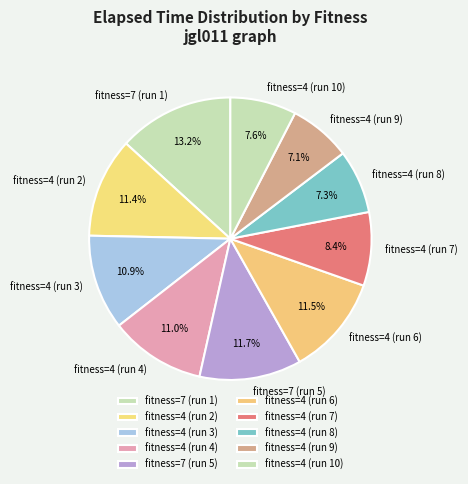

What is the largest slice in the pie chart?

fitness=7 (run 1)